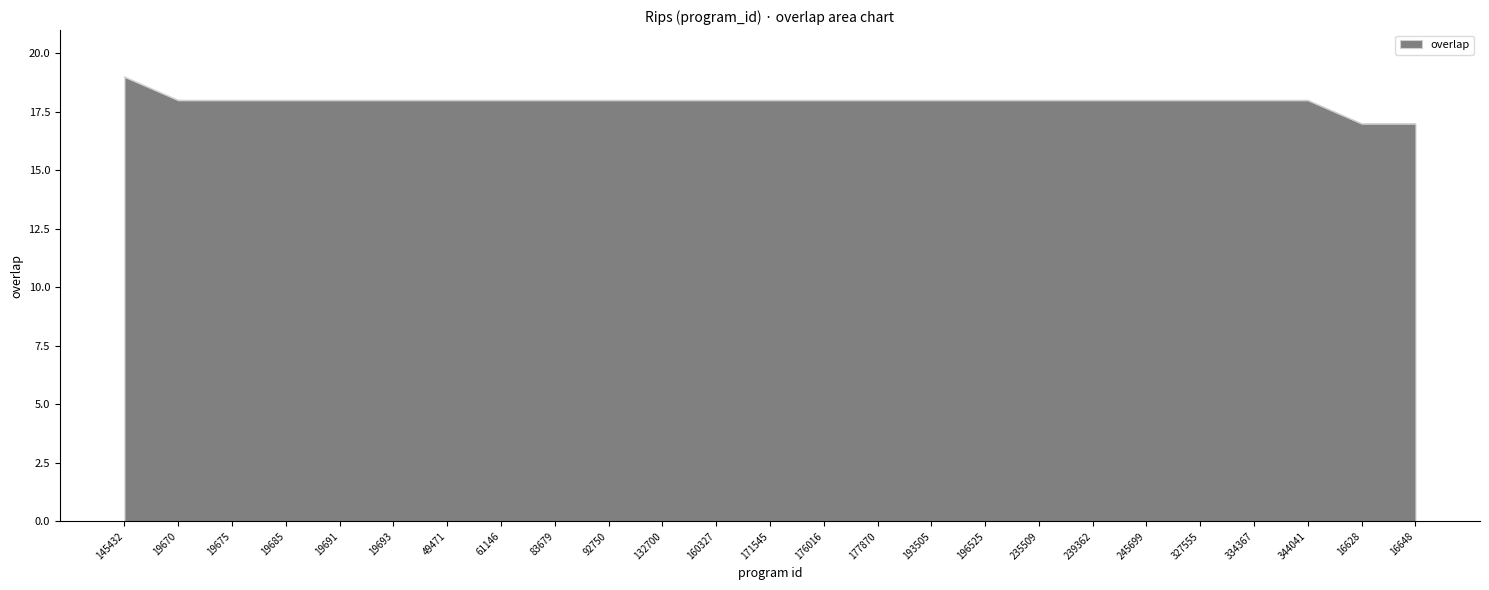

How many lines are shown in the chart?

1